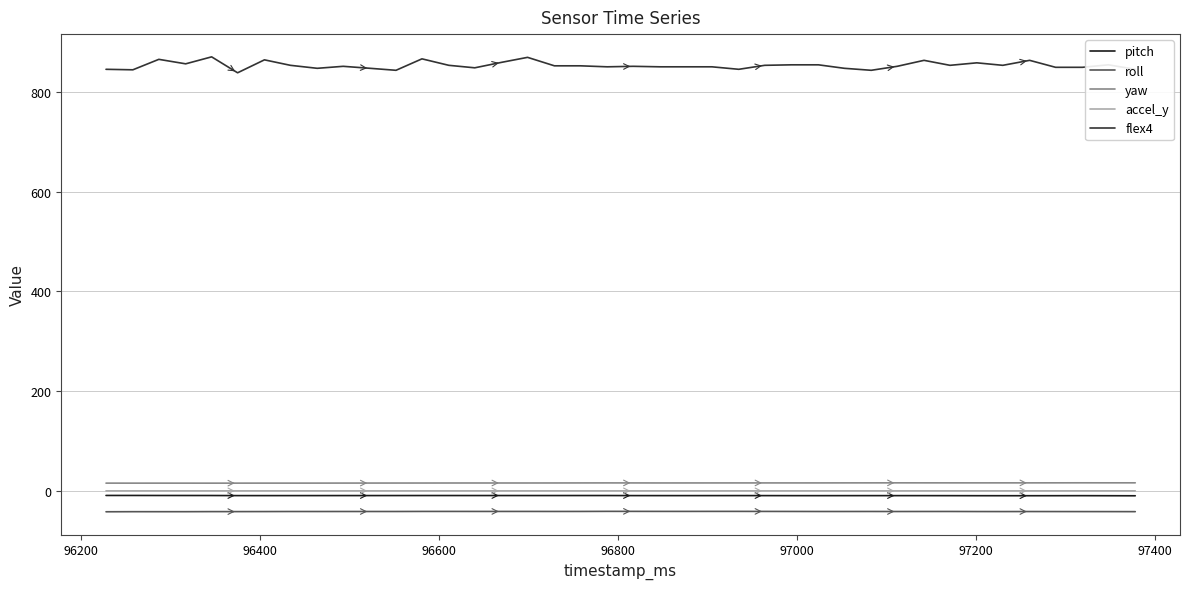

Which series has the largest total across all categories?

flex4